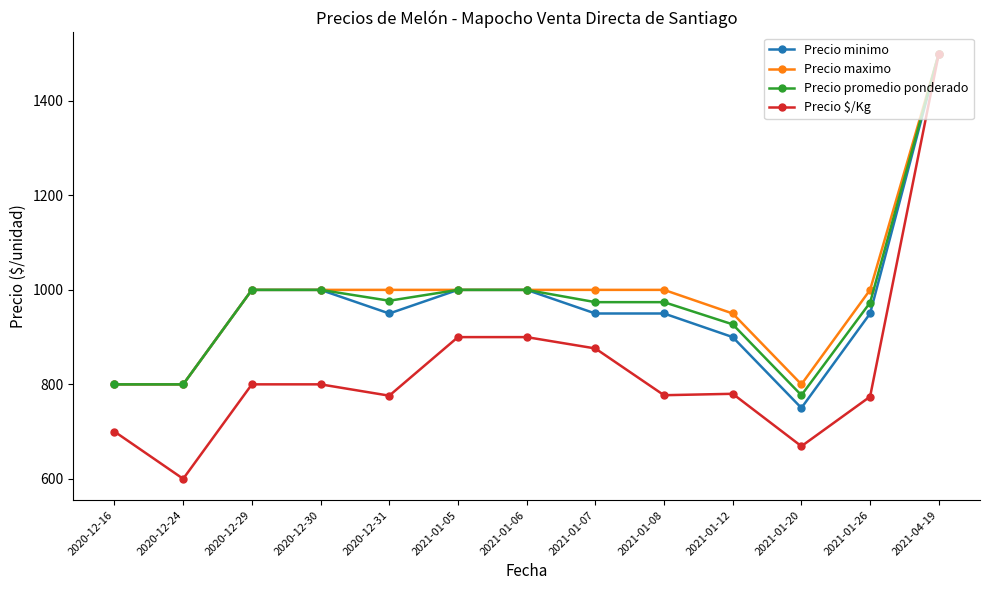

Which category has the highest value across all series?

2021-04-19